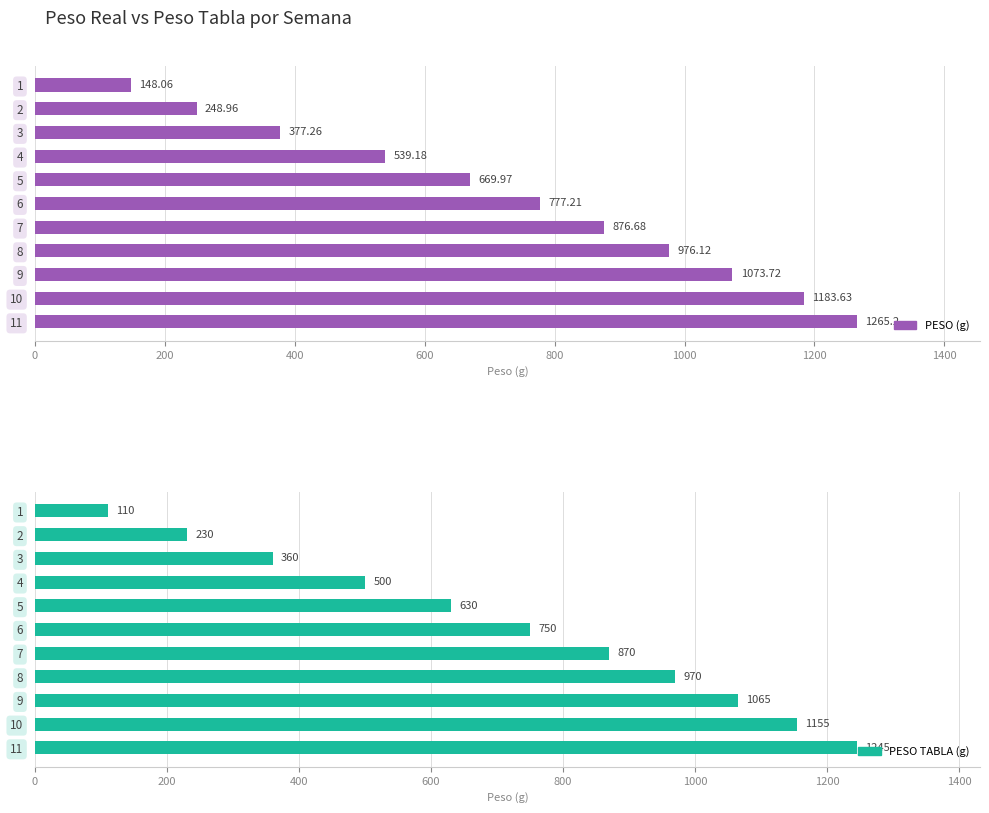

What position from the right is 1400?

4